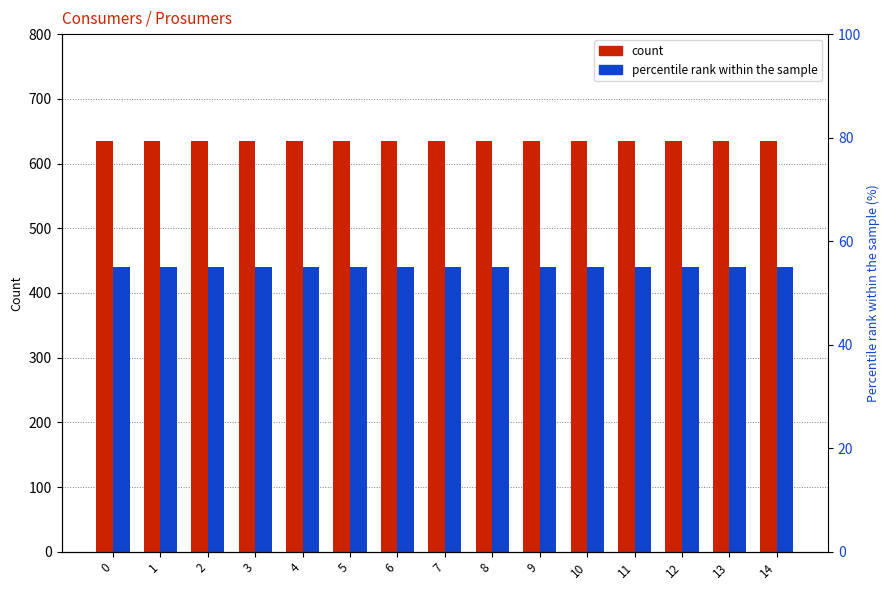

Is it true that Prosumers equals 440 at 13?

True